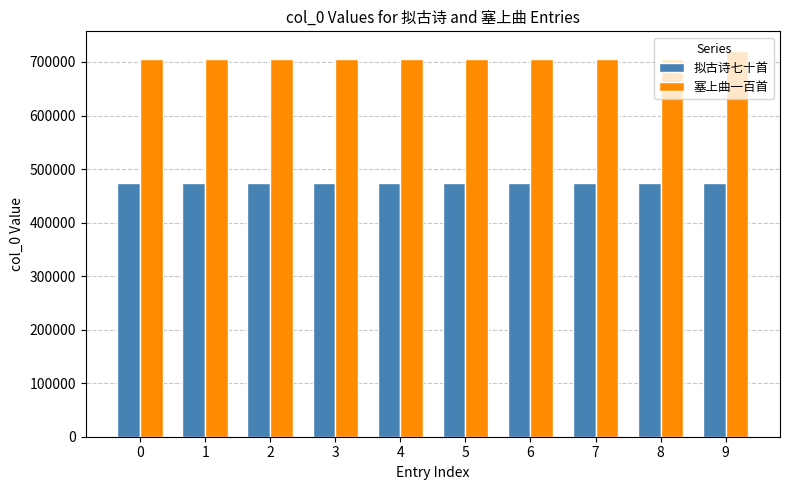

What is the total value across all series at 5?

1179377